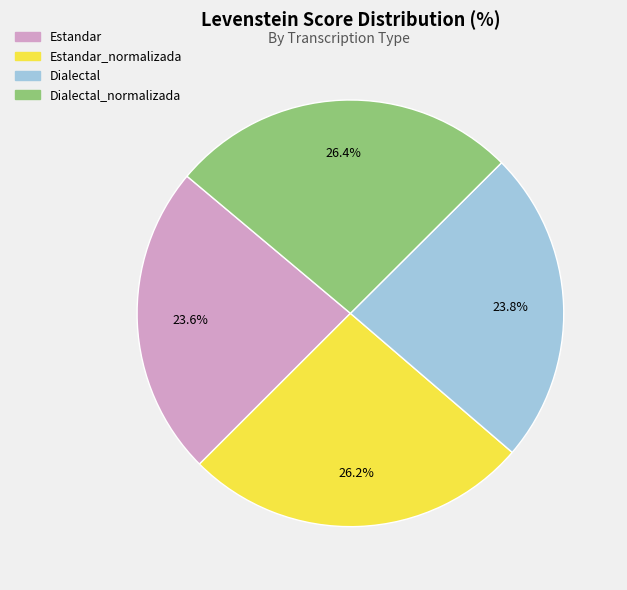

Is there any slice that represents more than half of the pie?

No